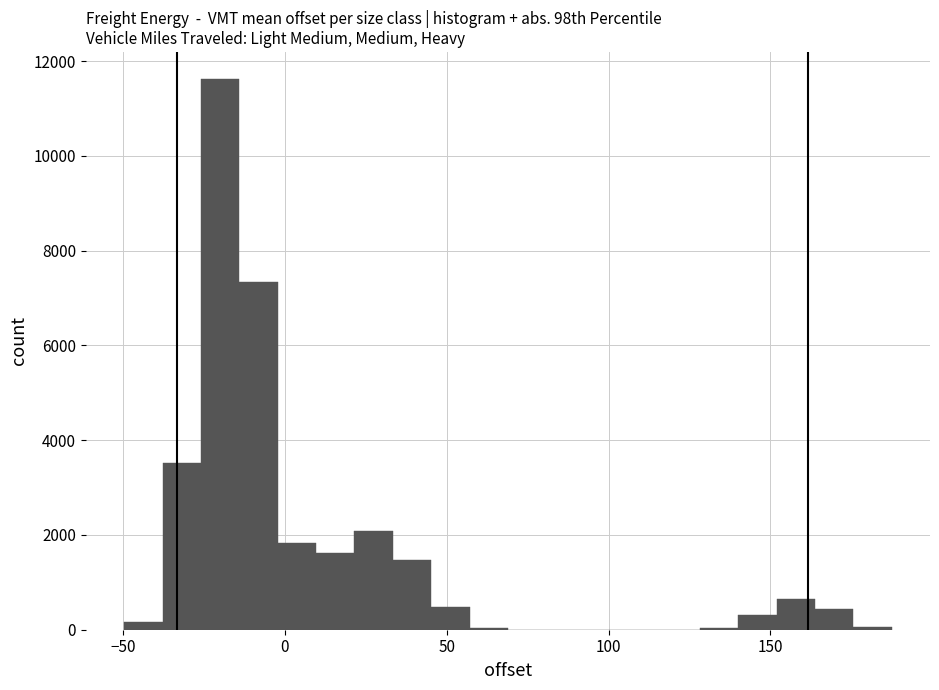

Read against the x-axis, roughly where is the centre of the tallest bar?

-20